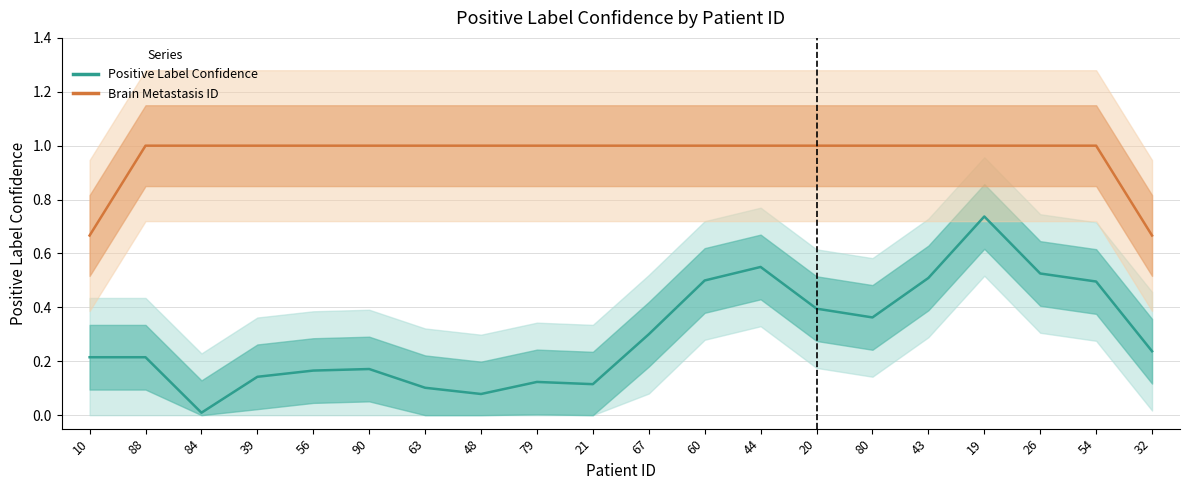

What are all the series names shown in the legend?

Positive Label Confidence, Brain Metastasis ID